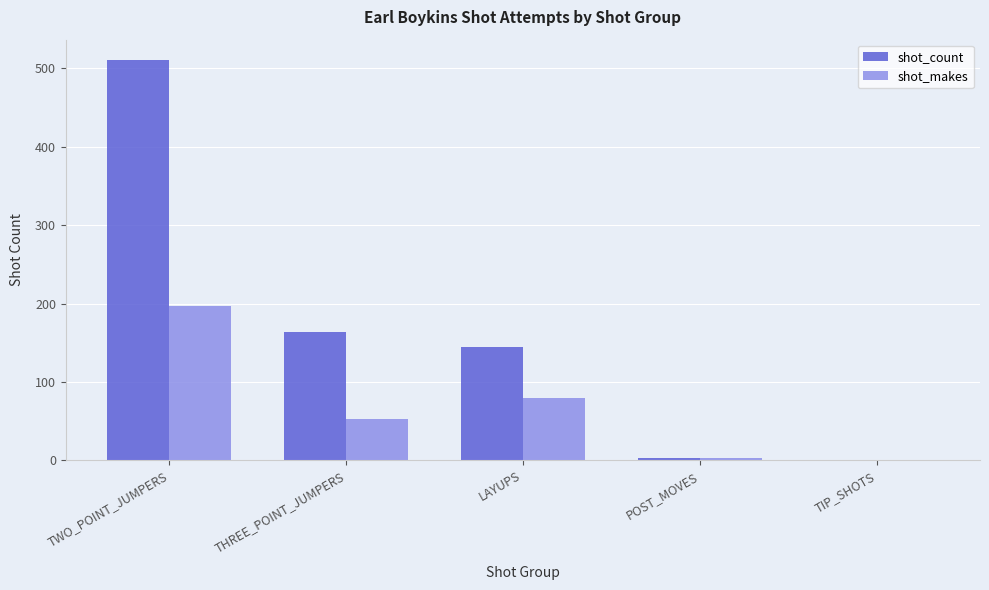

At which label is shot_makes closest to 99?

LAYUPS